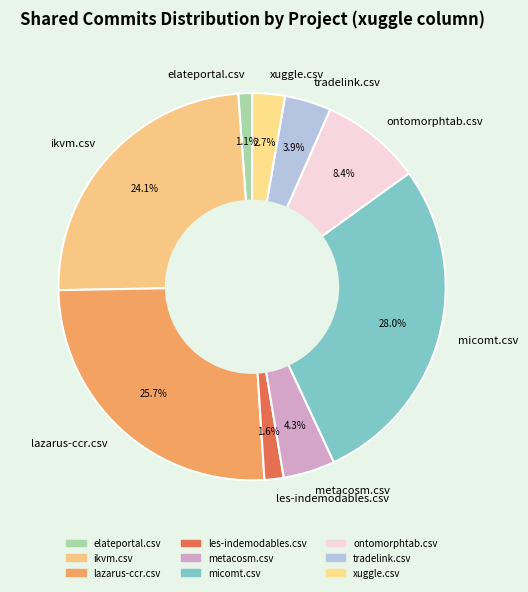

Which has a higher value, micomt.csv or tradelink.csv?

micomt.csv